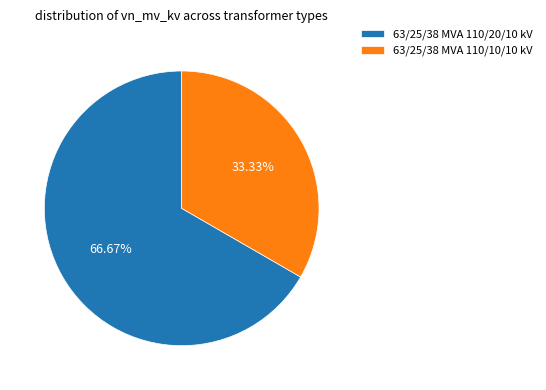

Combined, what portion of the pie is 63/25/38 MVA 110/10/10 kV and 63/25/38 MVA 110/20/10 kV?

100.0%